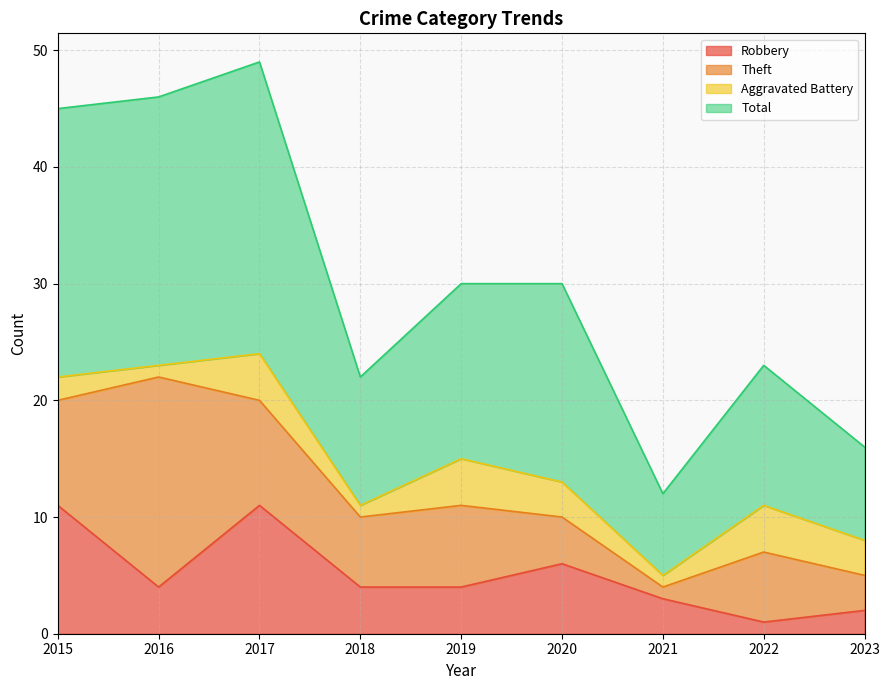

True or false: Robbery and Total intersect in this chart.

False